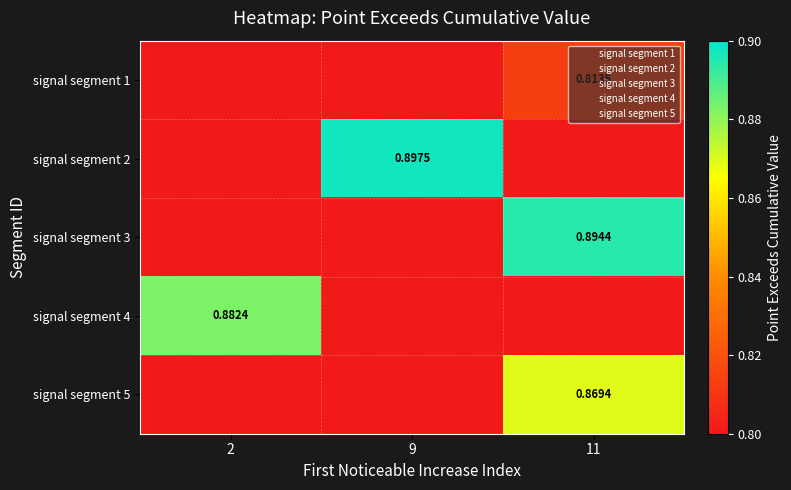

The value of signal segment 1 at 9 is 0.8. True or false?

True